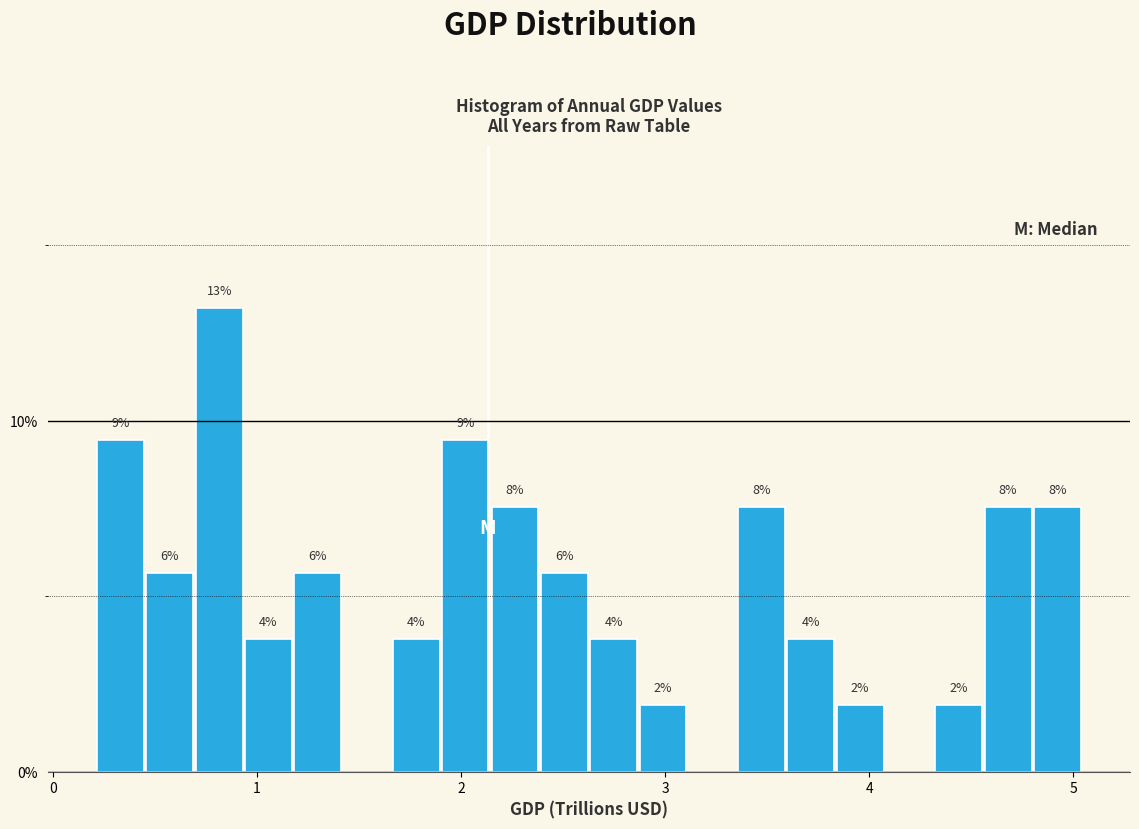

Around what value on the x-axis is the tallest bar? Give the approximate position of its centre, as read against the axis.

0.8